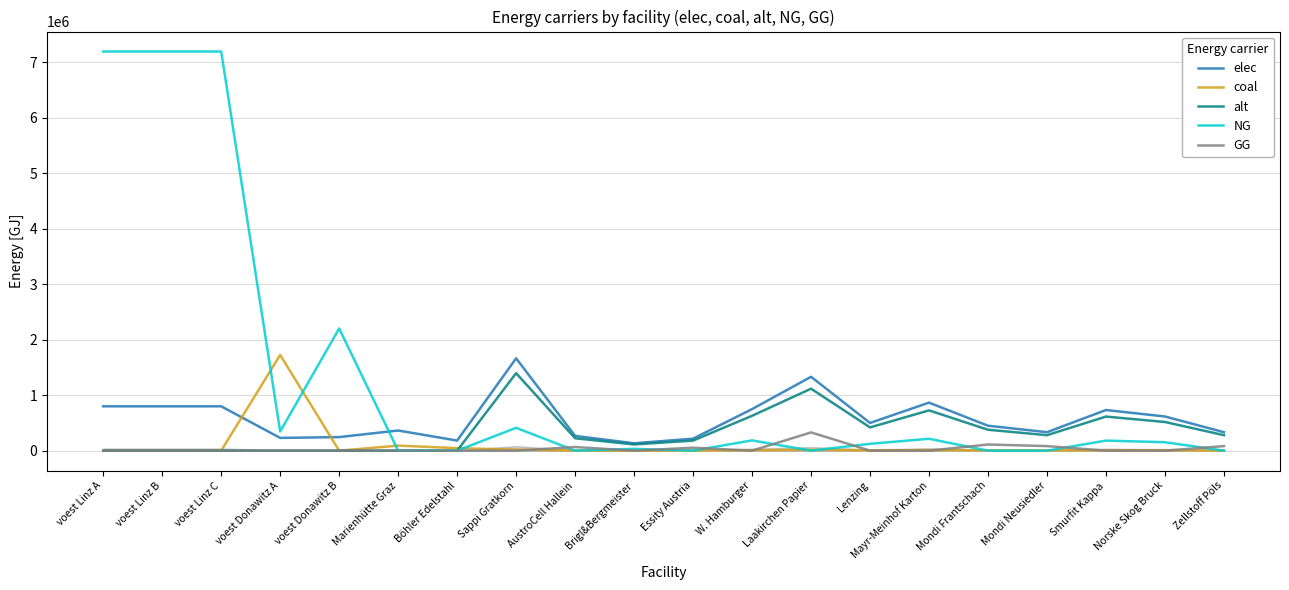

Between voest Donawitz B and Lenzing, which series saw the biggest shift?

NG